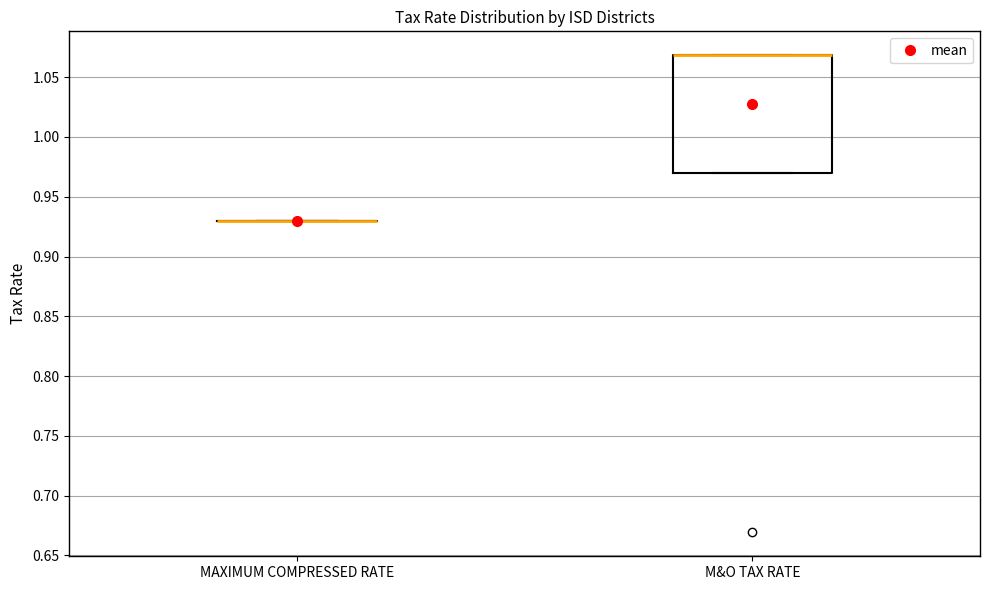

Comparing the boxes themselves (not the whiskers), which one is the tallest?

M&O TAX RATE